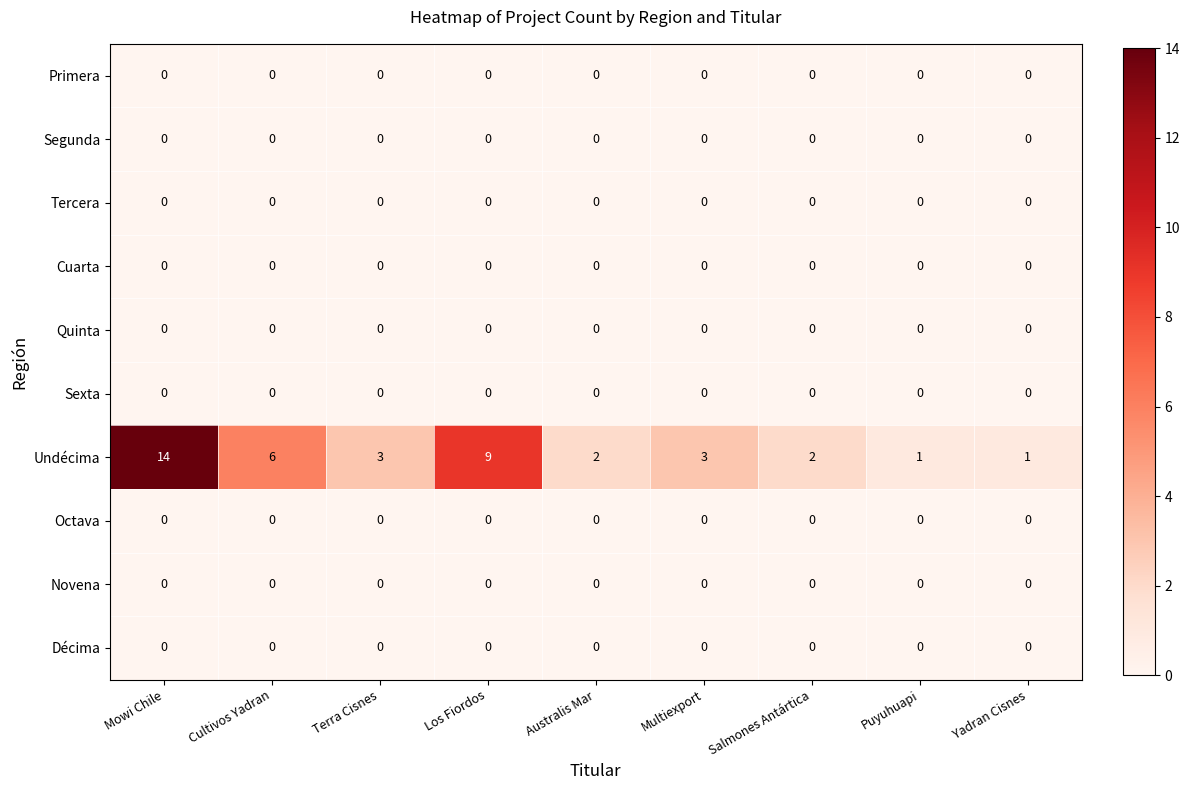

What is the difference between the highest and lowest values at Puyuhuapi?

1